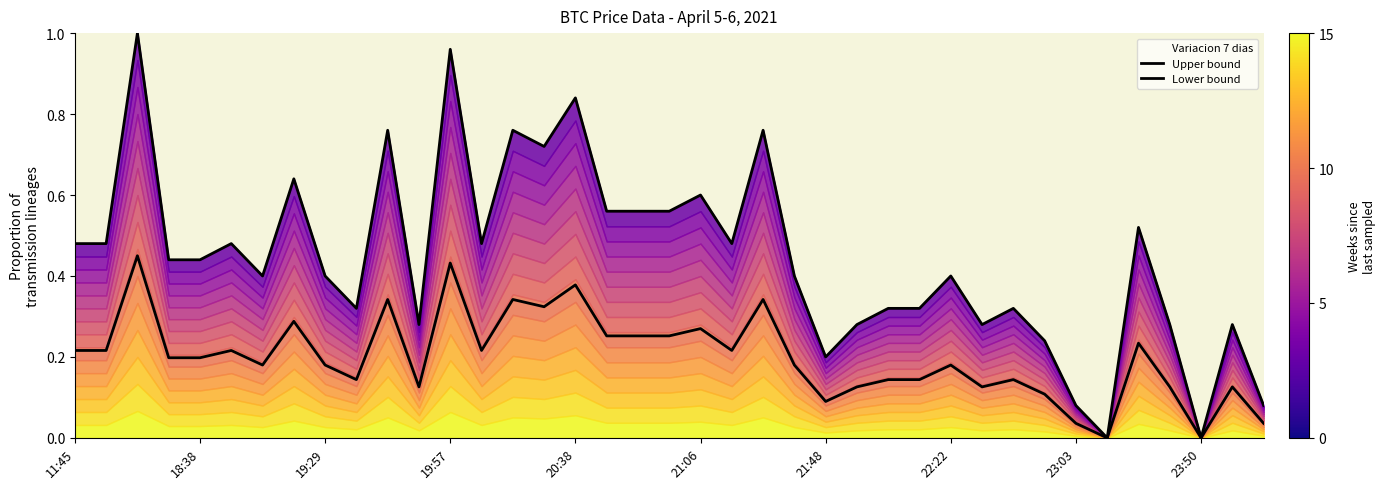

What is the difference between the Lower bound values at 21:06 and 20?

0.1